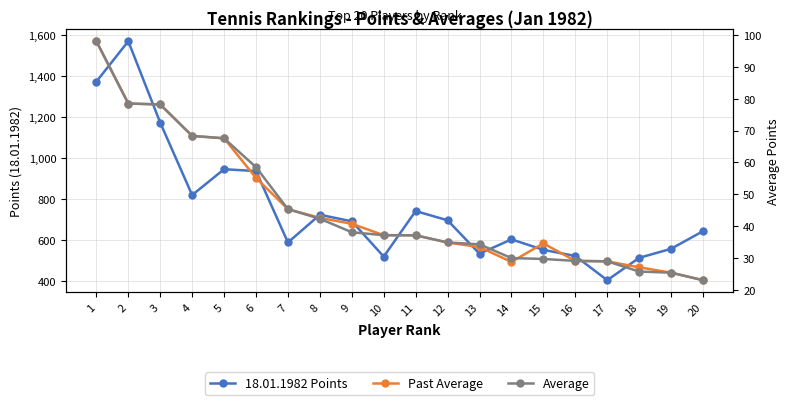

Reading left to right, list all the values displayed in this chart.

18.01.1982 Points: 1373.0	1570.0	1173.0	820.0	946.0	937.0	589.0	724.0	692.0	520.0	742.0	697.0	534.0	604.0	553.0	523.0	405.0	514.0	558.0	644.0
Past Average: 98.1	78.5	78.2	68.3	67.6	55.1	45.3	42.6	40.7	37.1	37.1	34.9	33.4	28.8	34.6	29.1	28.9	27.1	25.4	23.0
Average: 98.1	78.5	78.2	68.3	67.6	58.5	45.3	42.3	38.1	37.1	37.1	34.9	34.3	29.9	29.7	29.1	28.9	25.7	25.4	23.0